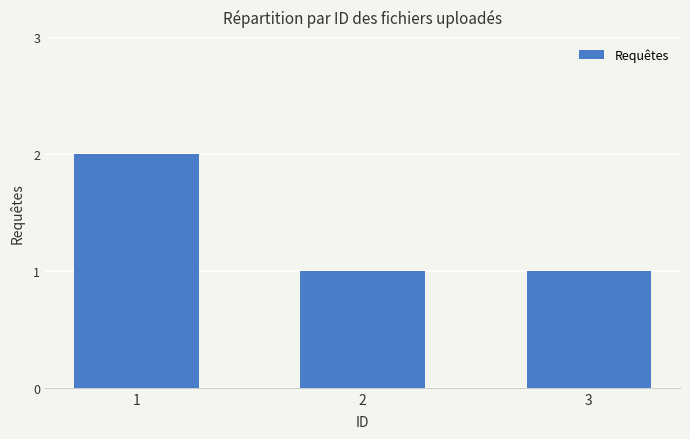

What is the smallest value displayed?

1